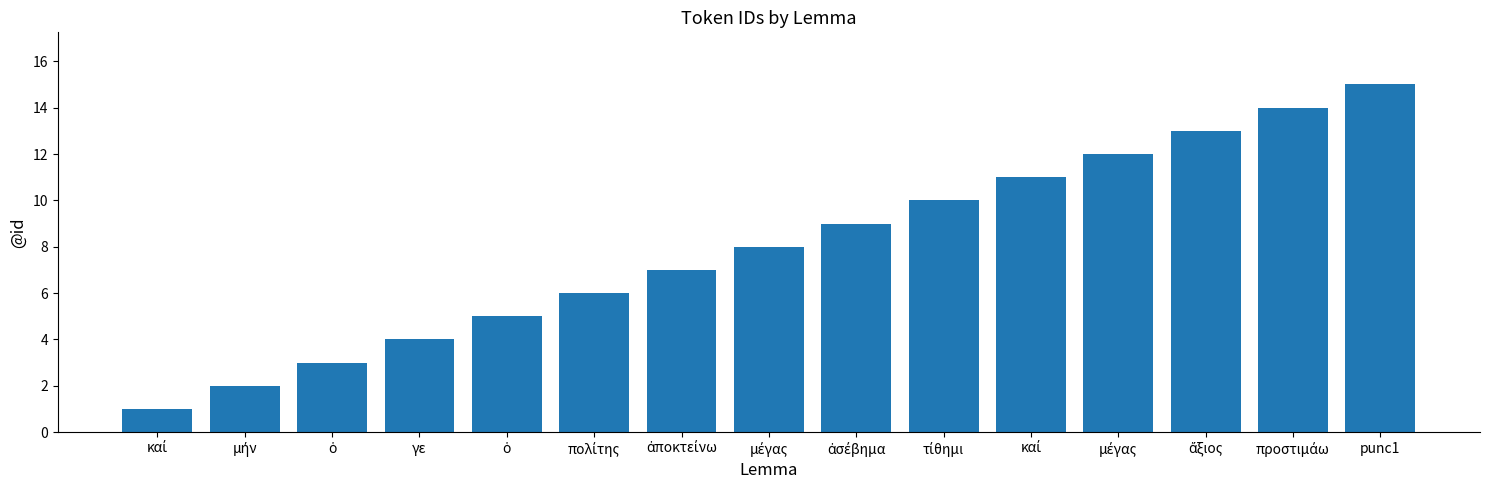

What is the difference between the maximum and second lowest values?

13